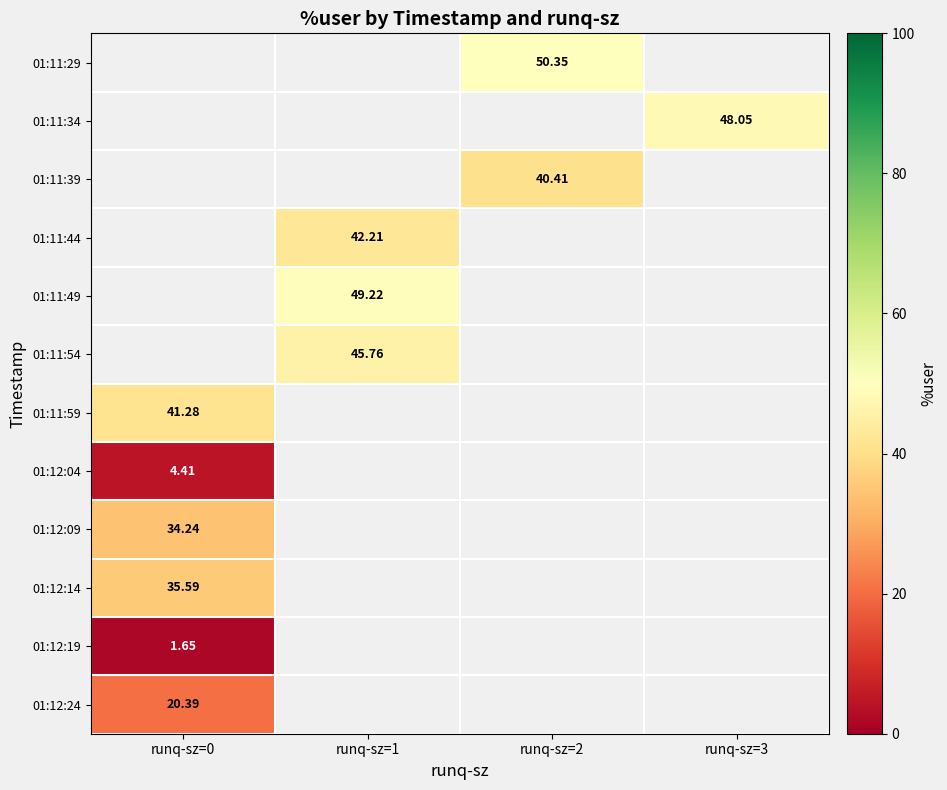

The value of 01:12:24 at runq-sz=0 is 4.9. True or false?

False